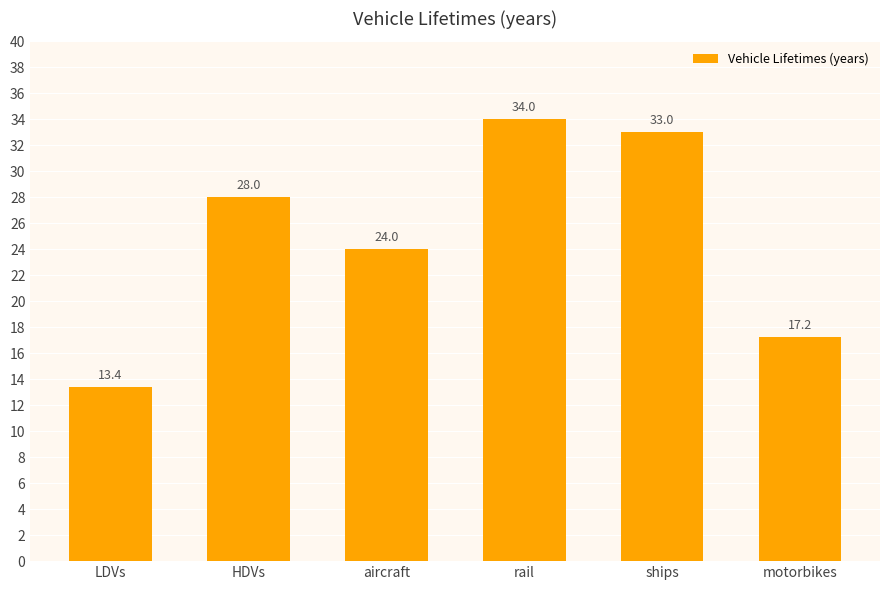

What value does the data have at rail?

34.0